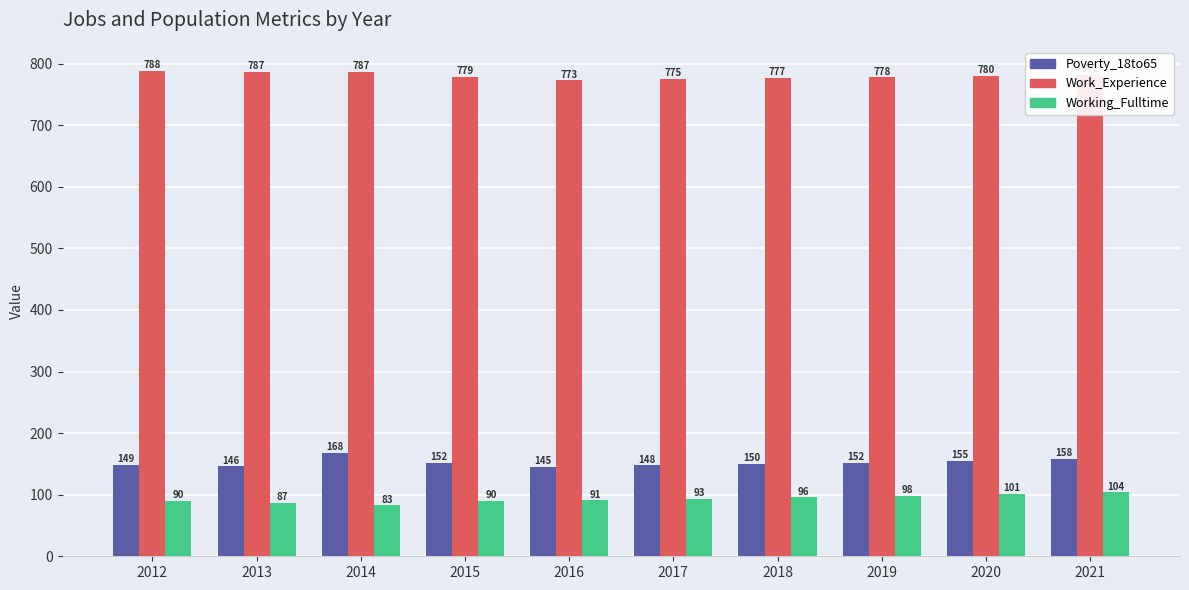

Reading left to right, list all the values displayed in this chart.

Poverty_18to65: 149	146	168	152	145	148	150	152	155	158
Work_Experience: 788	787	787	779	773	775	777	778	780	782
Working_Fulltime: 90	87	83	90	91	93	96	98	101	104